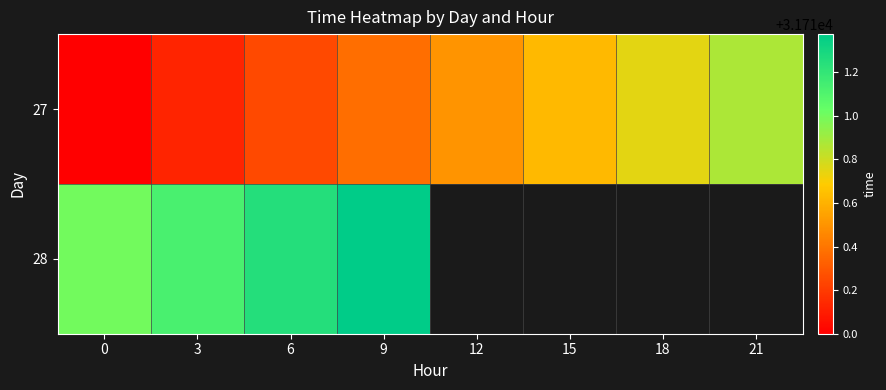

At how many categories does at least one series exceed 31711?

3